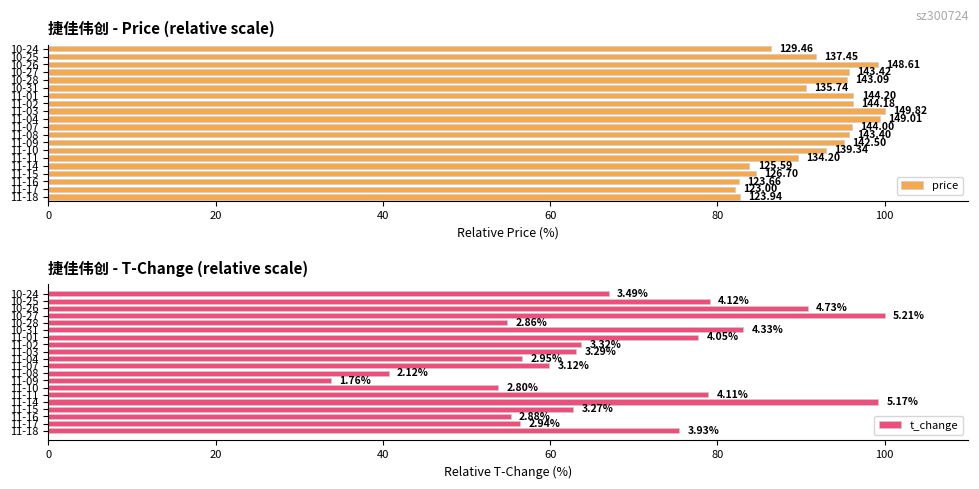

Reading left to right, transcribe all the data shown in this chart.

price: 82.7	82.1	82.5	84.6	83.8	89.6	93.0	95.1	95.7	96.1	99.5	100.0	96.2	96.2	90.6	95.5	95.7	99.2	91.7	86.4
t_change: 75.4	56.4	55.3	62.8	99.2	78.9	53.7	33.8	40.7	59.9	56.6	63.1	63.7	77.7	83.1	54.9	100.0	90.8	79.1	67.0